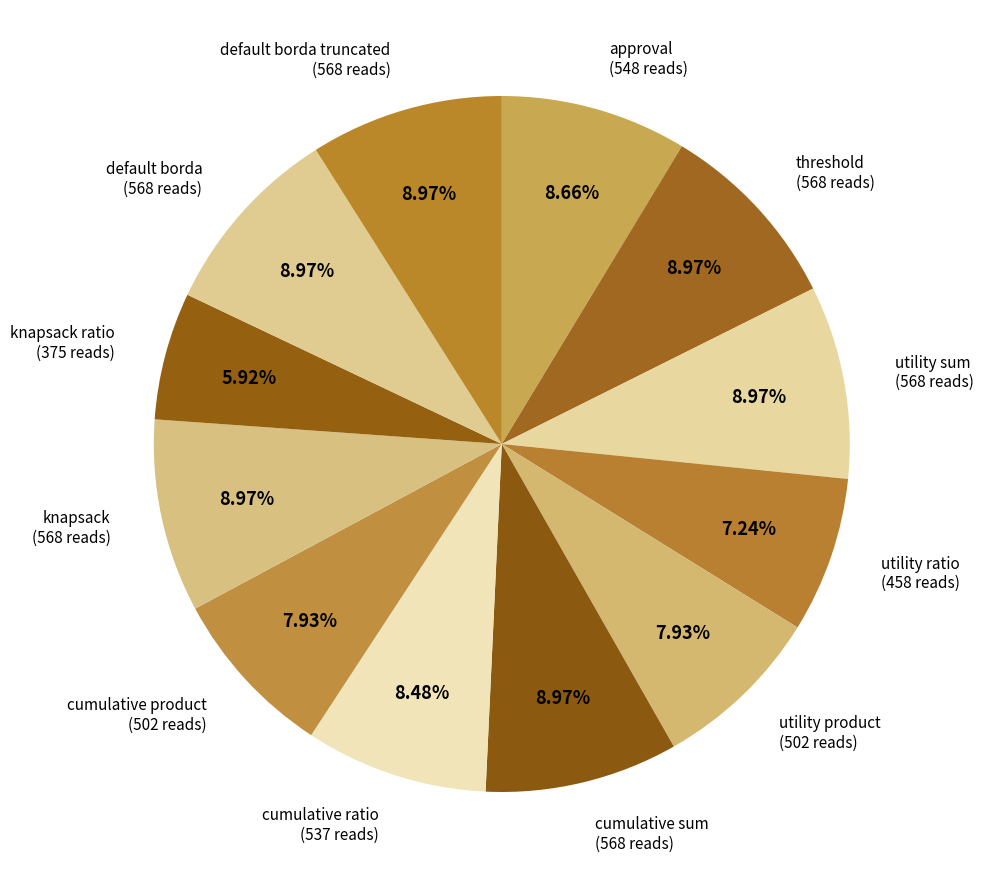

Does cumulative sum account for over 50% of the chart?

No